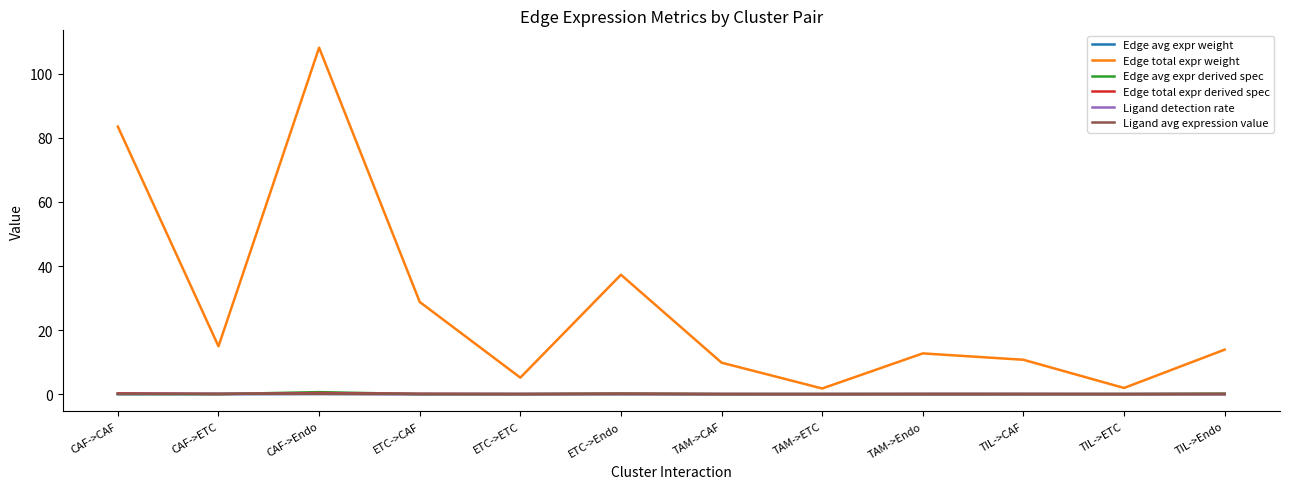

At which label is Edge total expr weight closest to 54?

ETC->Endo